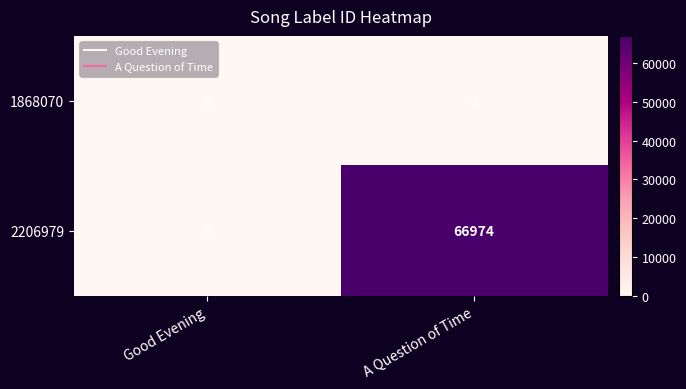

What is the sum of the 2206979 values at A Question of Time and Good Evening?

66974